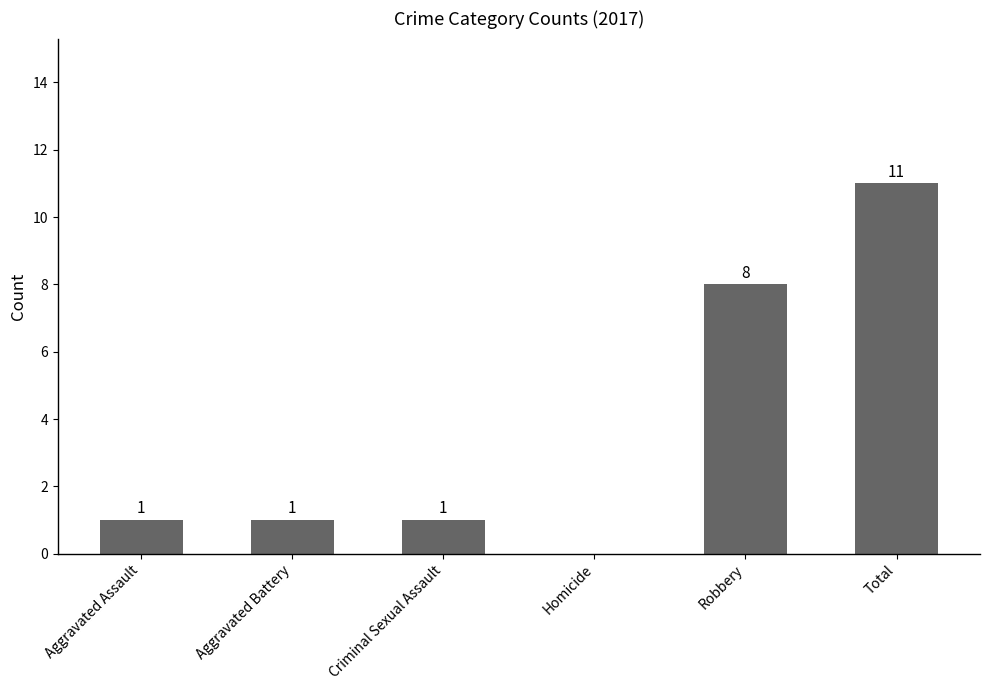

What is the sum of all values?

22